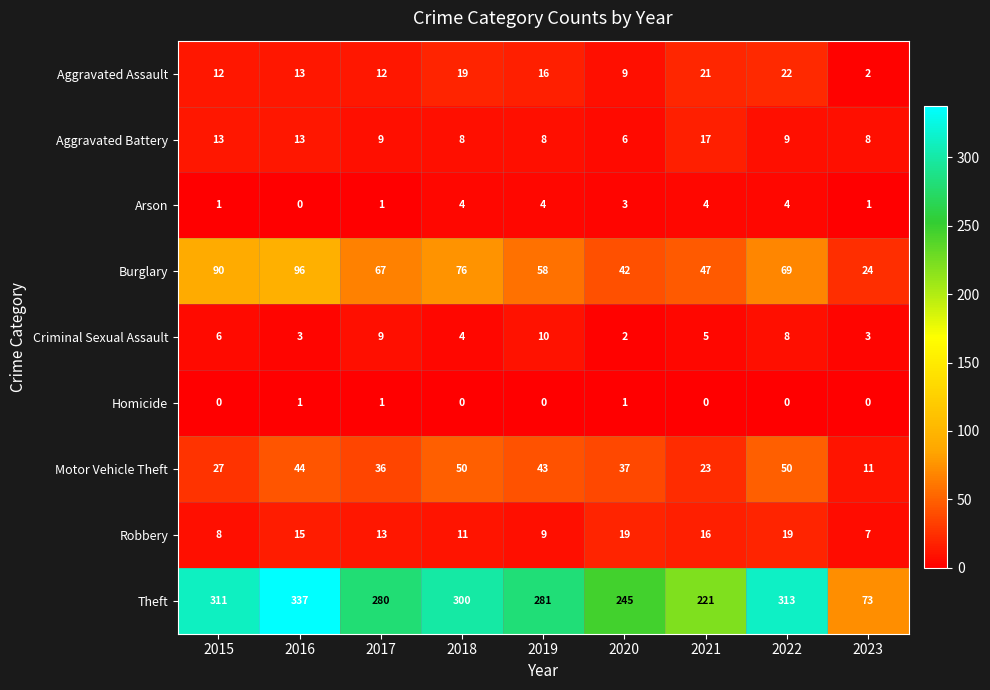

The value of Aggravated Battery at 2022 is 9. True or false?

True